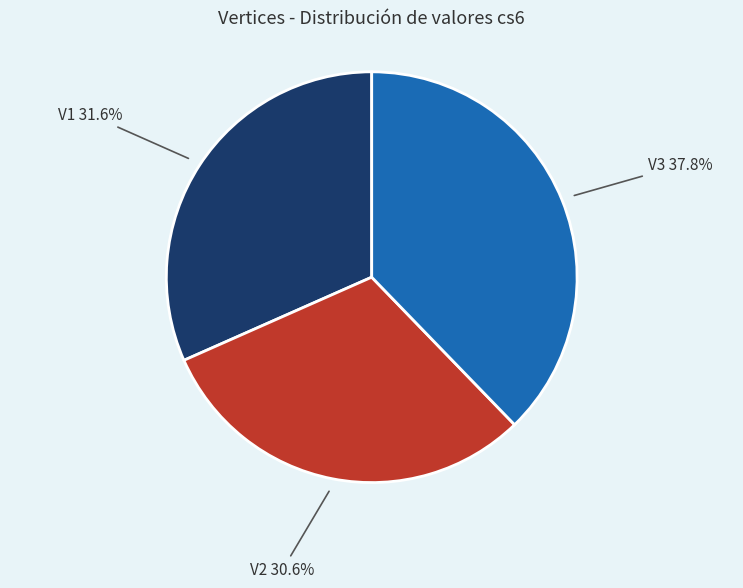

To the nearest percent, what is the average slice percentage?

33%